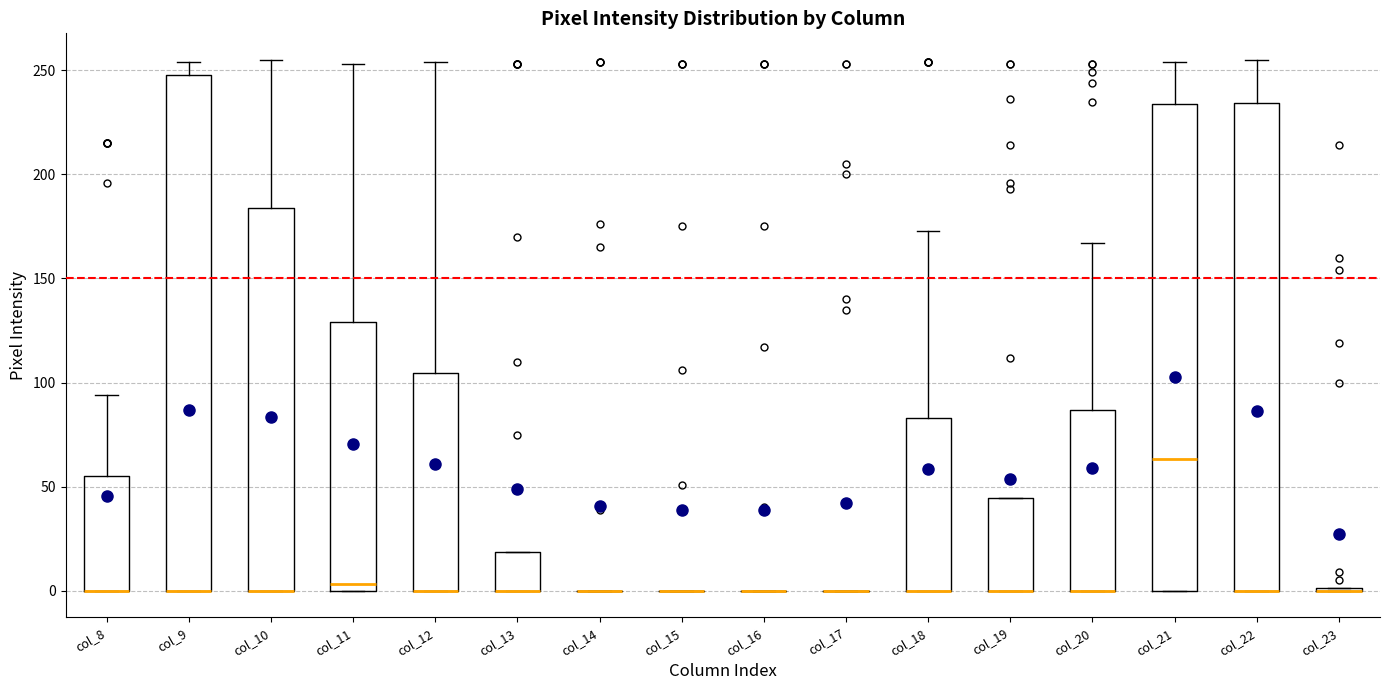

Reading left to right, read every box against the y-axis: the position of its median line, the range the box covers, and the ends of its whiskers. The values are not printed on the chart, so give them approximately, as read against the axis.

col_8: median 0 (drawn on the box's lower edge), box 0 to 55, whiskers 0 to 95
col_9: median 0 (drawn on the box's lower edge), box 0 to 250, whiskers 0 to 255
col_10: median 0 (drawn on the box's lower edge), box 0 to 185, whiskers 0 to 255
col_11: median 5, box 0 to 130, whiskers 0 to 255
col_12: median 0 (drawn on the box's lower edge), box 0 to 105, whiskers 0 to 255
col_13: median 0 (drawn on the box's lower edge), box 0 to 20, whiskers 0 to 20
col_14: box collapsed to a line at 0, whiskers 0 to 0
col_15: box collapsed to a line at 0, whiskers 0 to 0
col_16: box collapsed to a line at 0, whiskers 0 to 0
col_17: box collapsed to a line at 0, whiskers 0 to 0
col_18: median 0 (drawn on the box's lower edge), box 0 to 85, whiskers 0 to 175
col_19: median 0 (drawn on the box's lower edge), box 0 to 45, whiskers 0 to 45
col_20: median 0 (drawn on the box's lower edge), box 0 to 85, whiskers 0 to 165
col_21: median 65, box 0 to 235, whiskers 0 to 255
col_22: median 0 (drawn on the box's lower edge), box 0 to 235, whiskers 0 to 255
col_23: box collapsed to a line at 0, whiskers 0 to 0